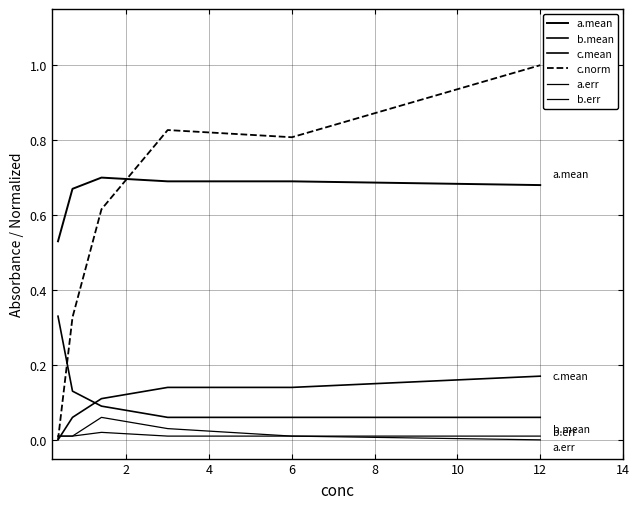

After their last crossing, which series has the higher values: c.norm or a.mean?

c.norm